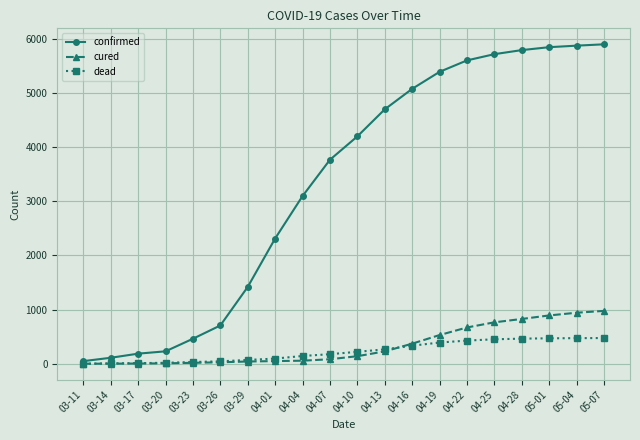

Which series has the largest total across all categories?

confirmed